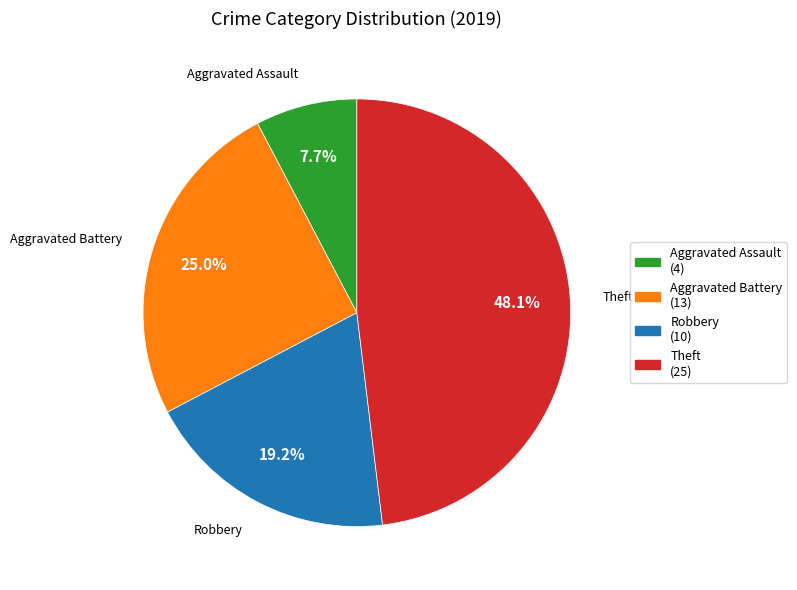

Which category has the smallest portion of the pie?

Aggravated Assault